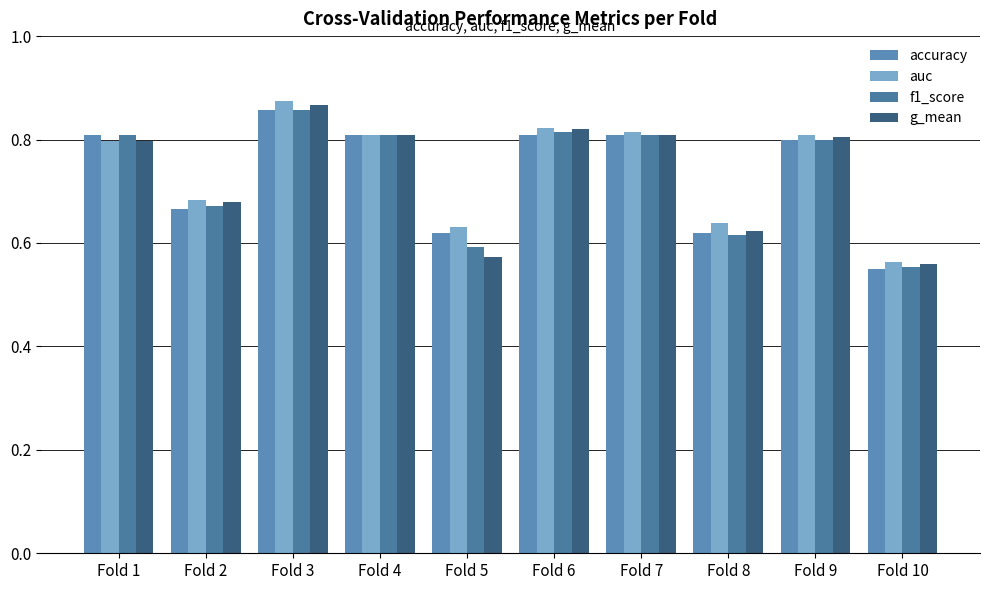

Does the chart contain stacked bars?

No